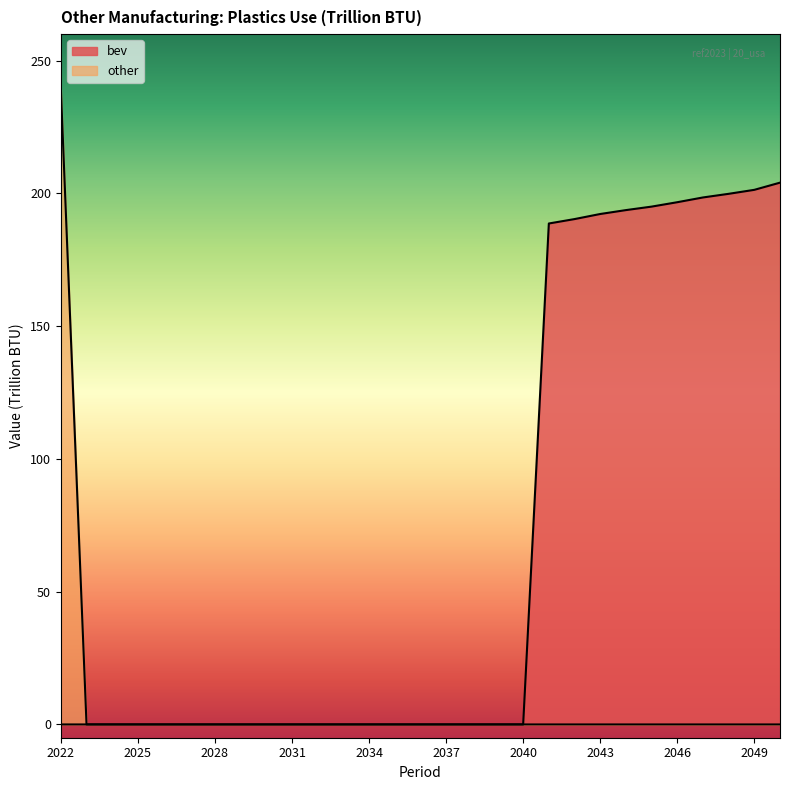

What is the sum of all bev values?

1960.6